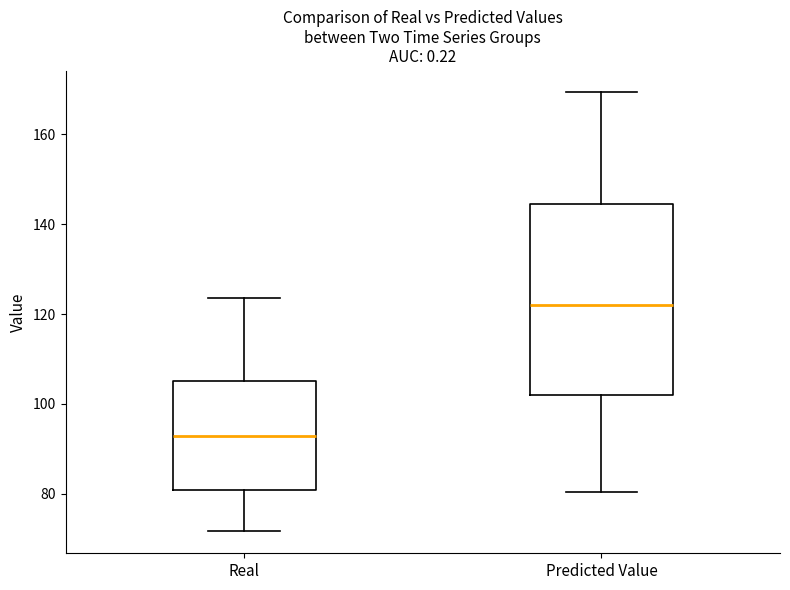

Which box is the tallest, from its lower edge to its upper edge?

Predicted Value